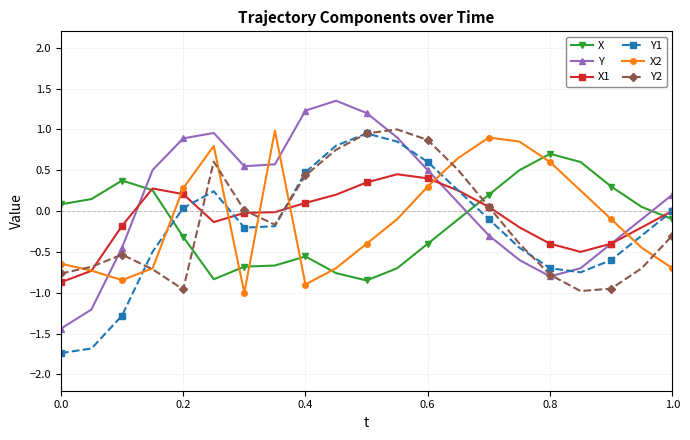

Which series has the largest total across all categories?

Y